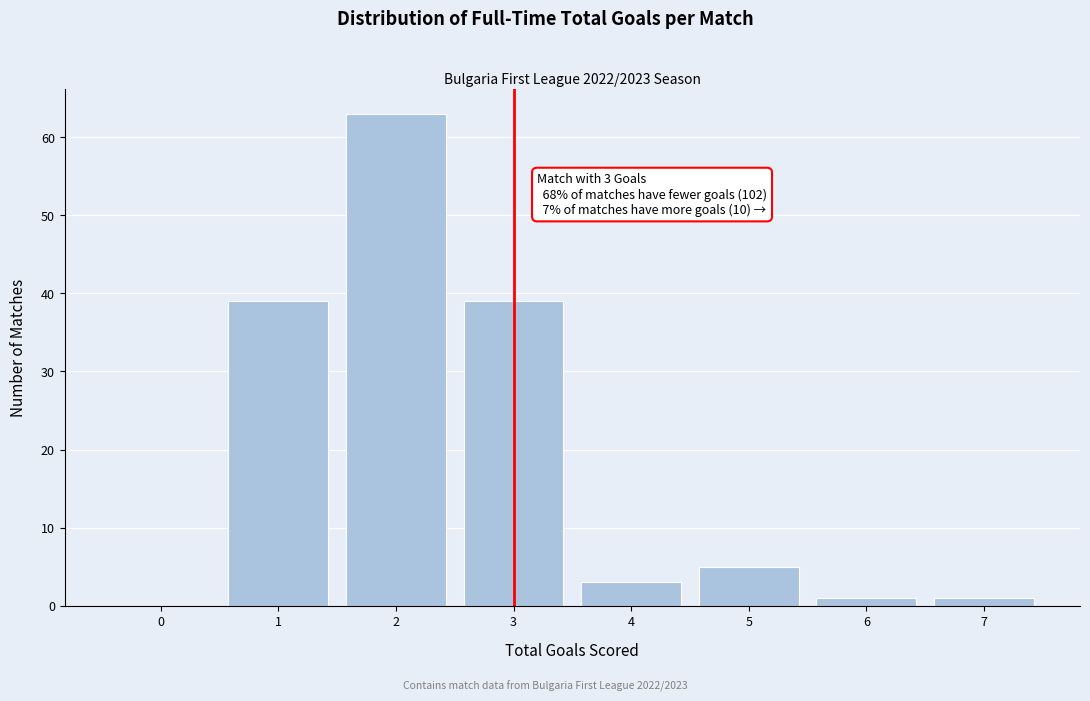

Which range on the x-axis has the tallest bar?

1.5 to 2.5